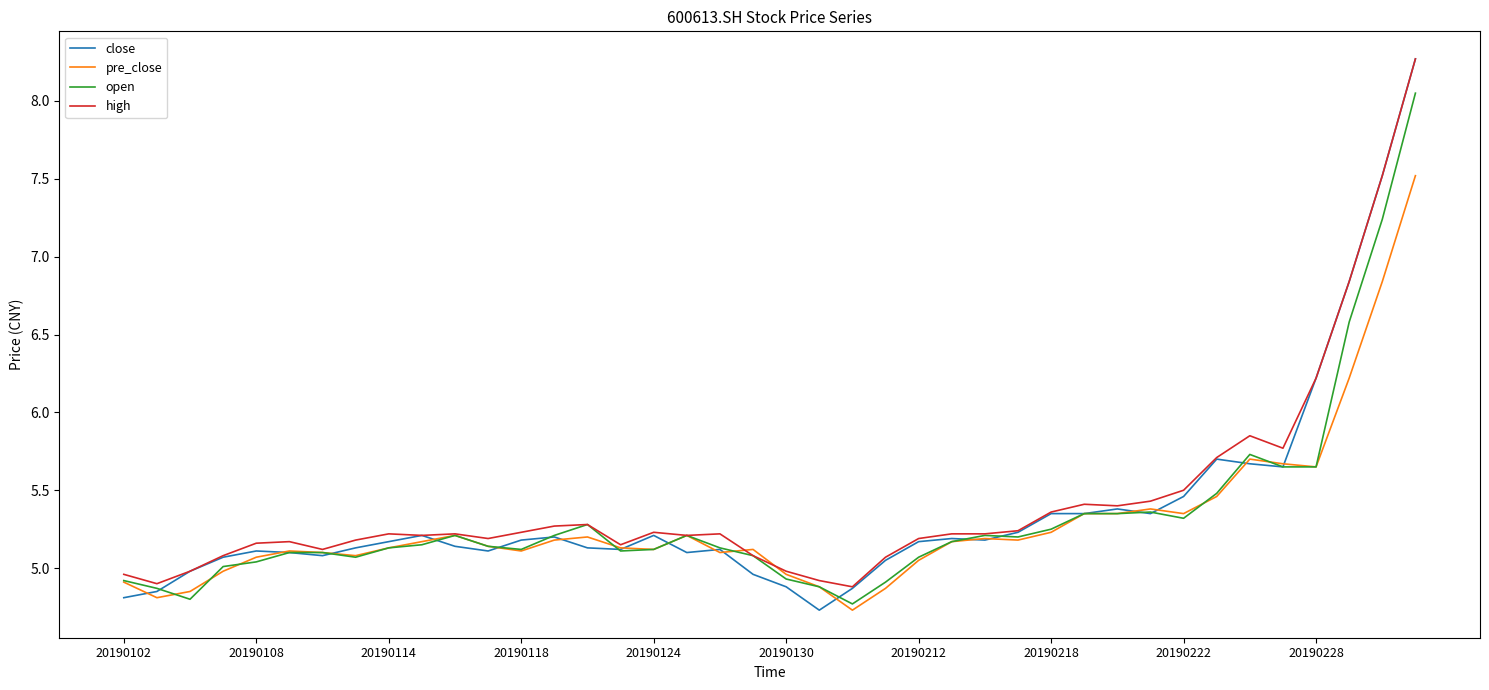

At how many categories does at least one series exceed 5?

34